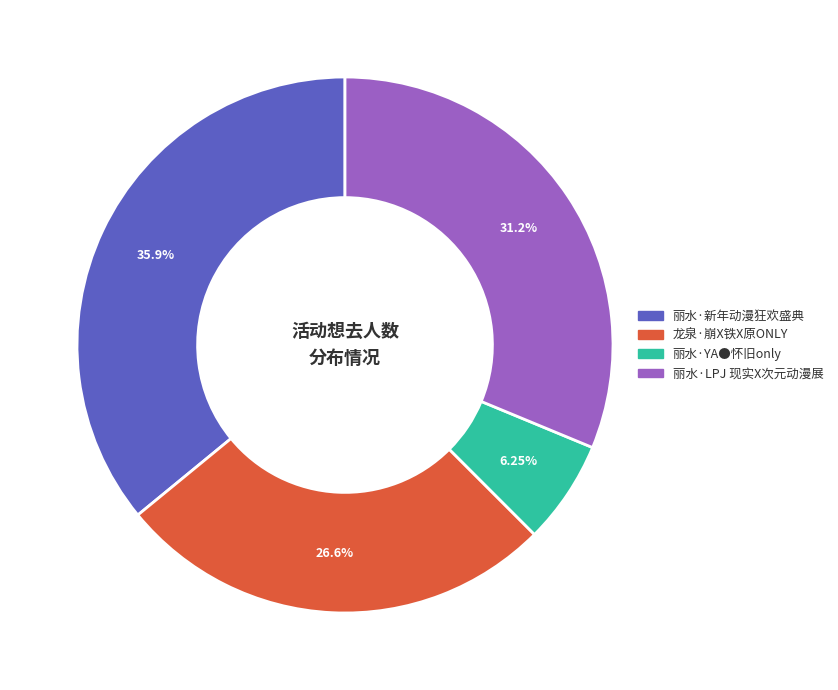

Is it true that 丽水·LPJ 现实X次元动漫展 is 21% of the pie?

False